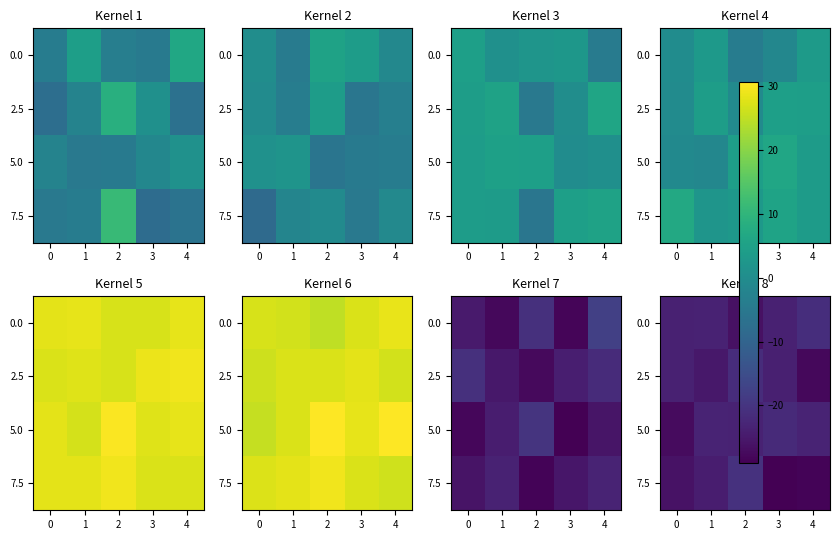

Which category has the lowest value across all series?

3